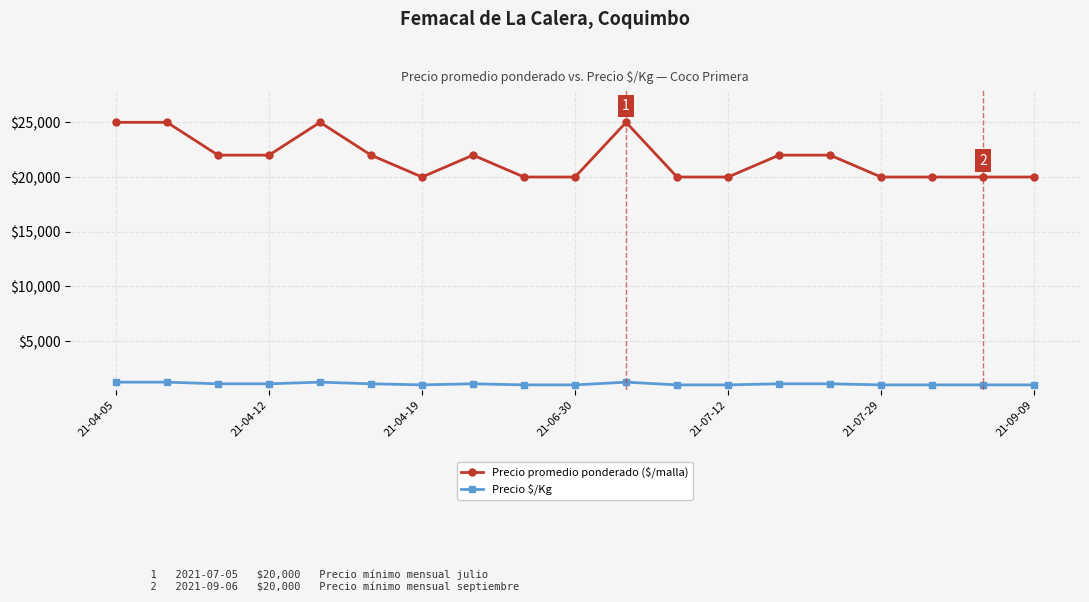

True or false: Precio promedio ponderado ($/malla) and Precio $/Kg intersect in this chart.

False